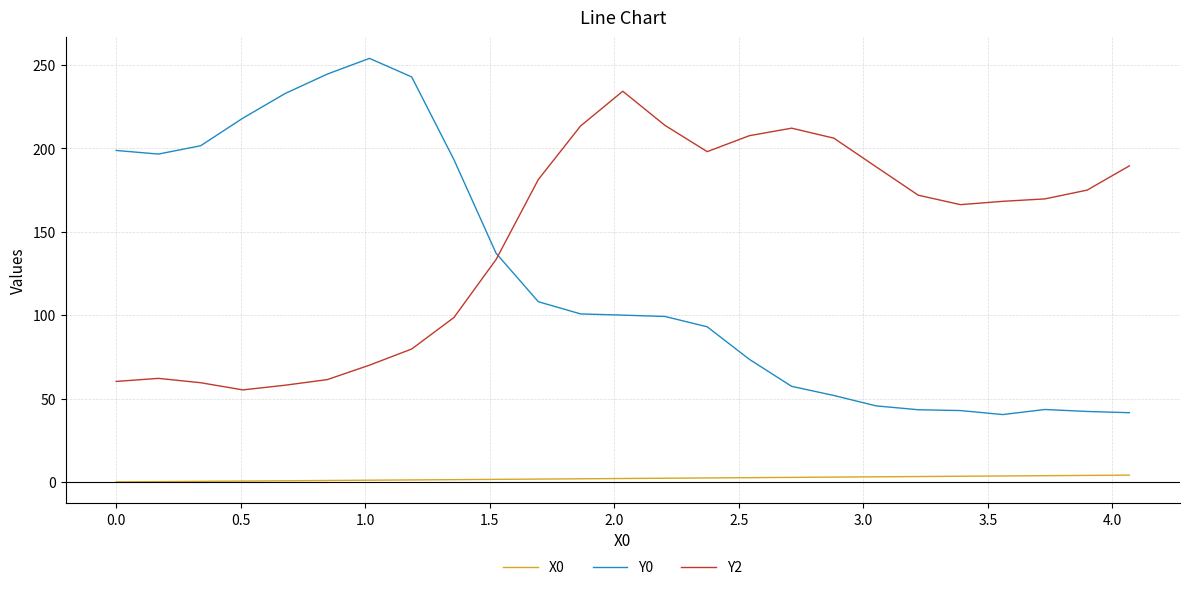

What is the difference between the maximum and minimum values in the X0 series?

4.1